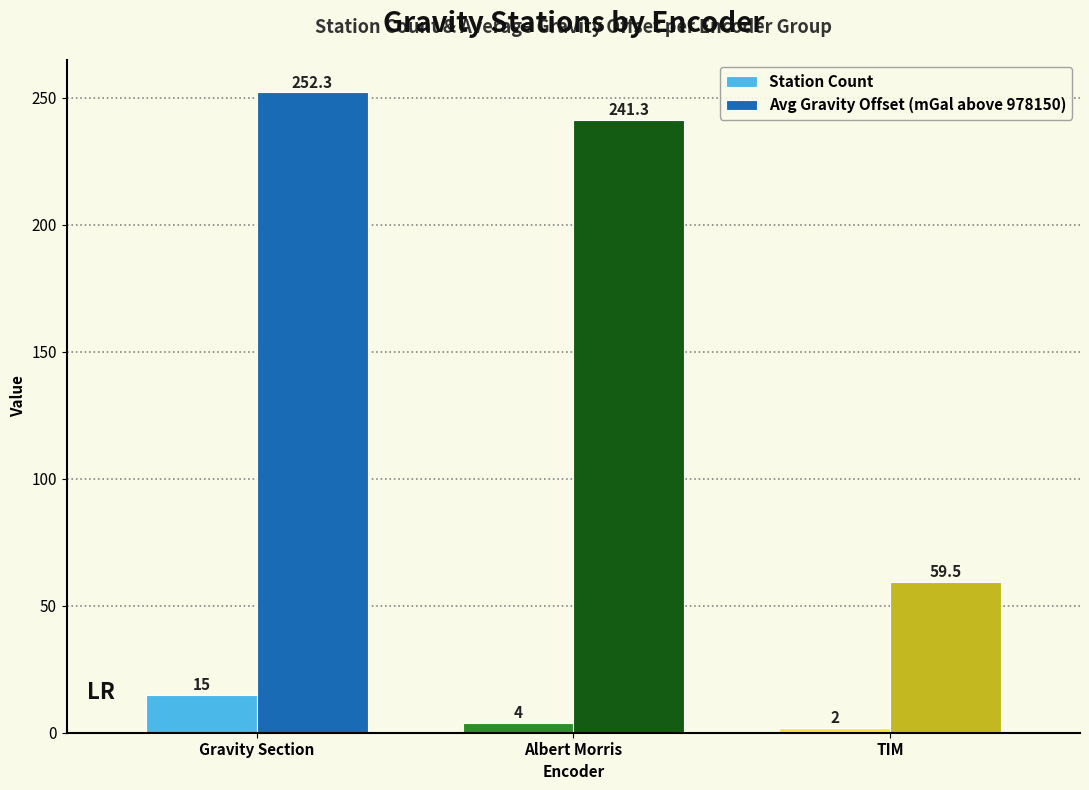

What position from the left is Albert Morris?

2